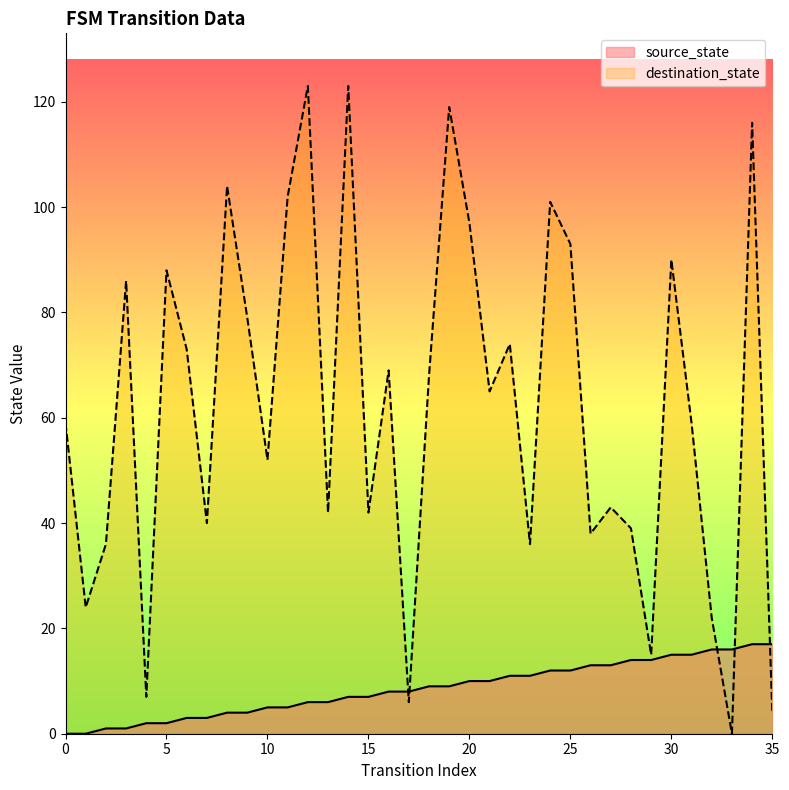

What is the difference between the maximum and minimum values in the destination_state series?

123